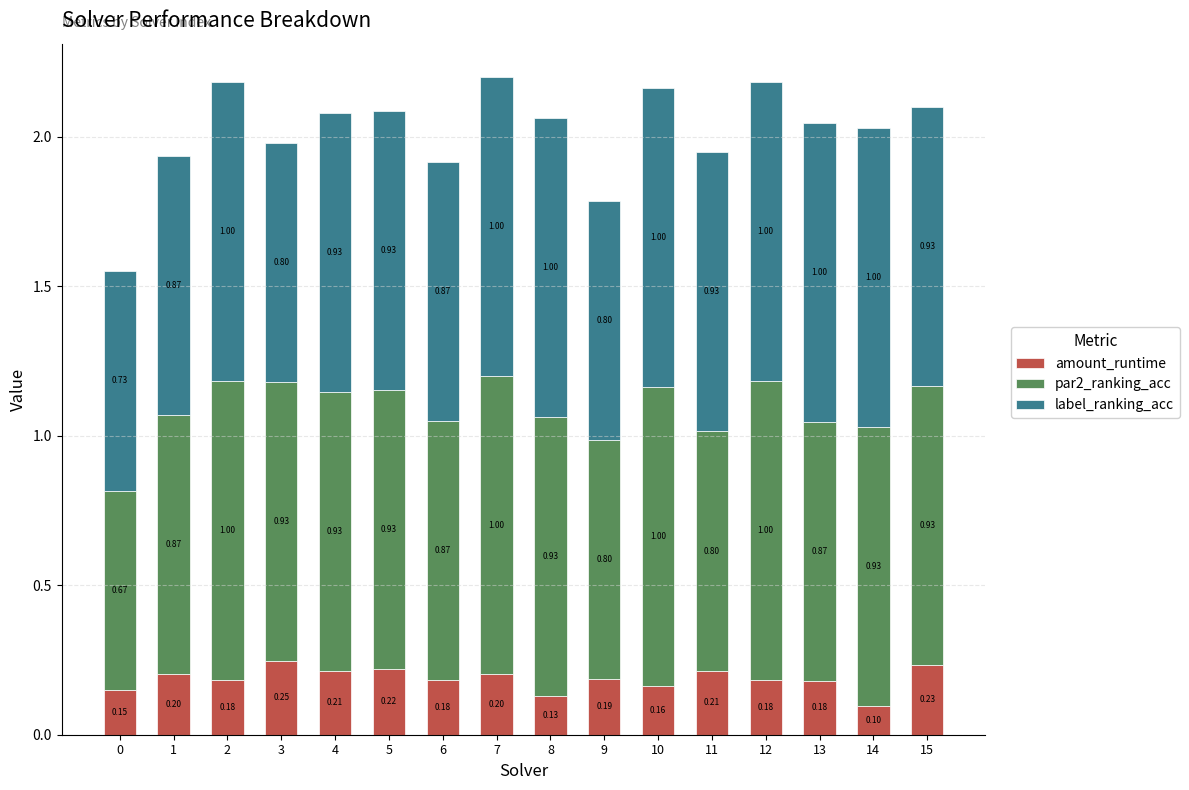

What is the sum of all amount_runtime values?

3.0